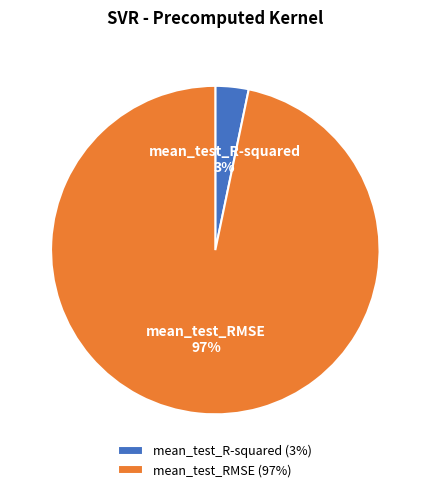

Which category has the smallest portion of the pie?

mean_test_R-squared